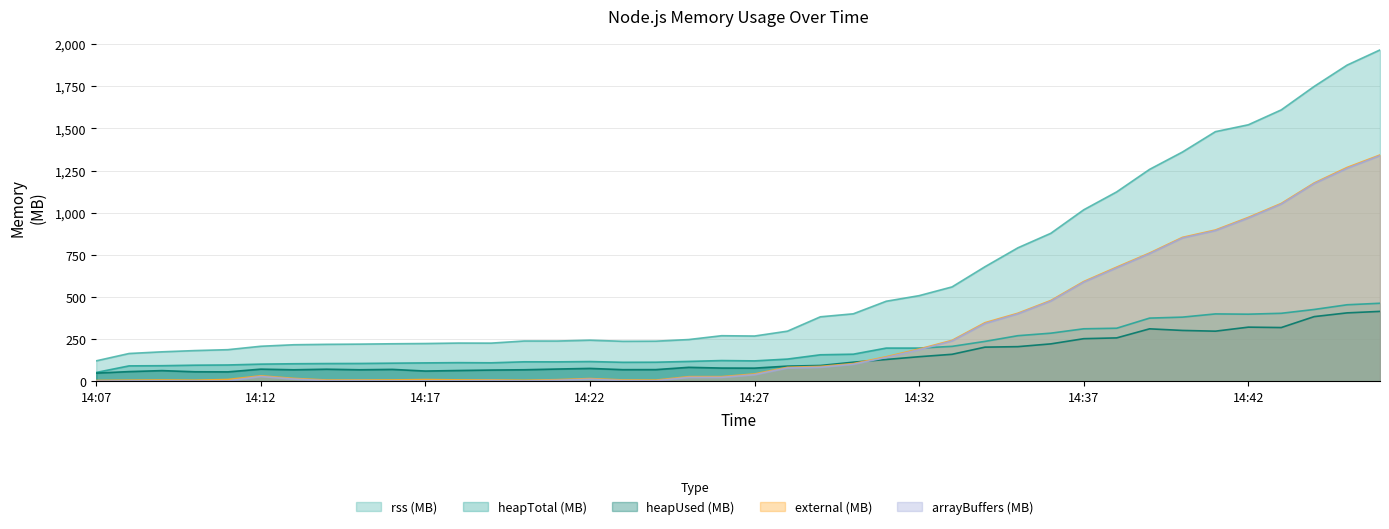

What is the difference between the highest and lowest values at 14:36?

656.1